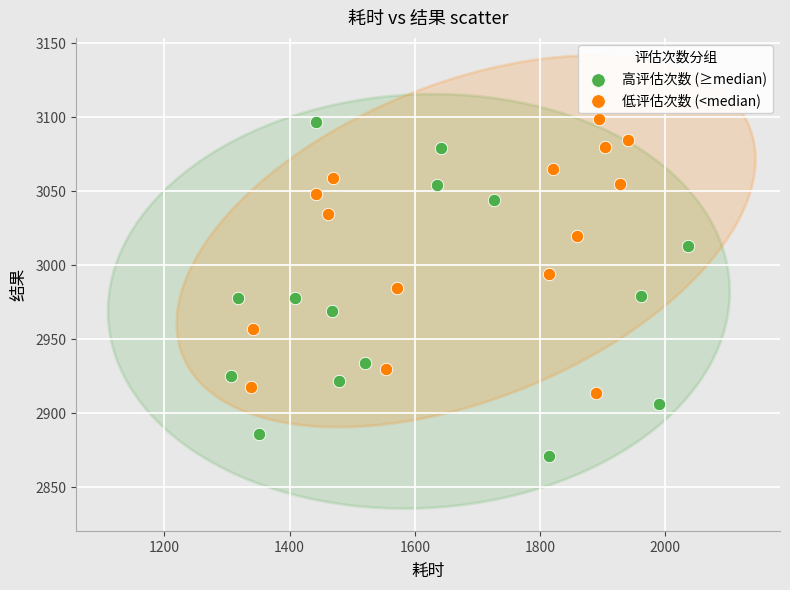

Which series contains the lowest Y value?

高评估次数 (≥median)